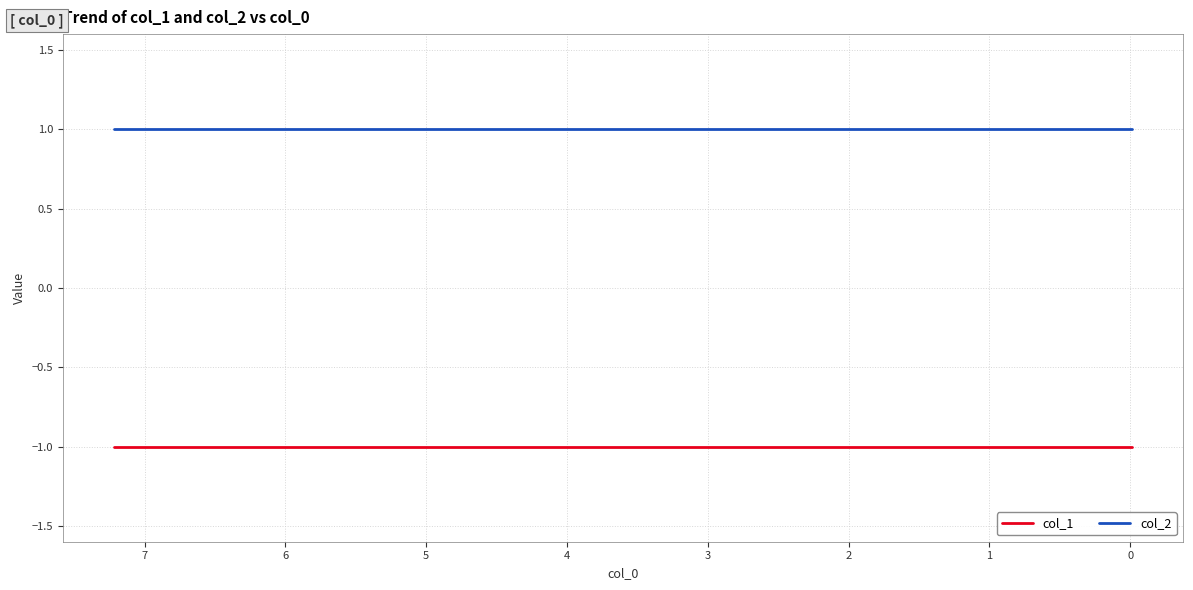

True or false: col_2 and col_1 cross at least once.

False